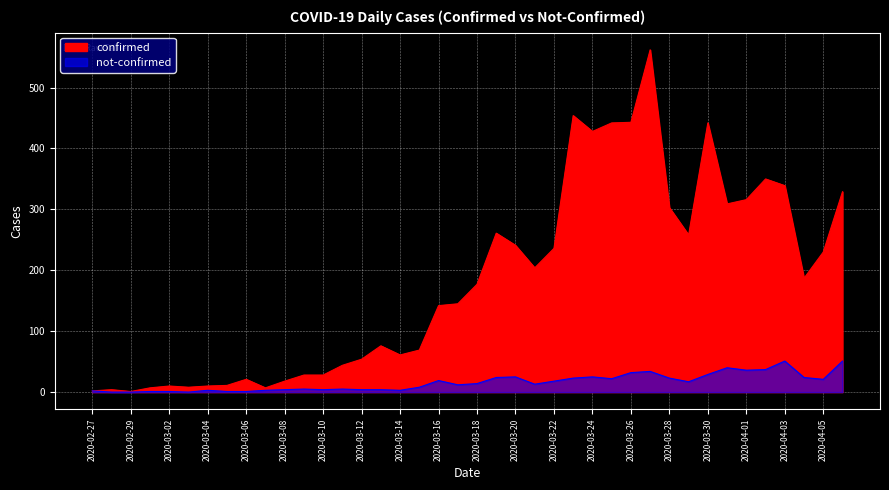

At which label does confirmed reach its minimum?

2020-02-29